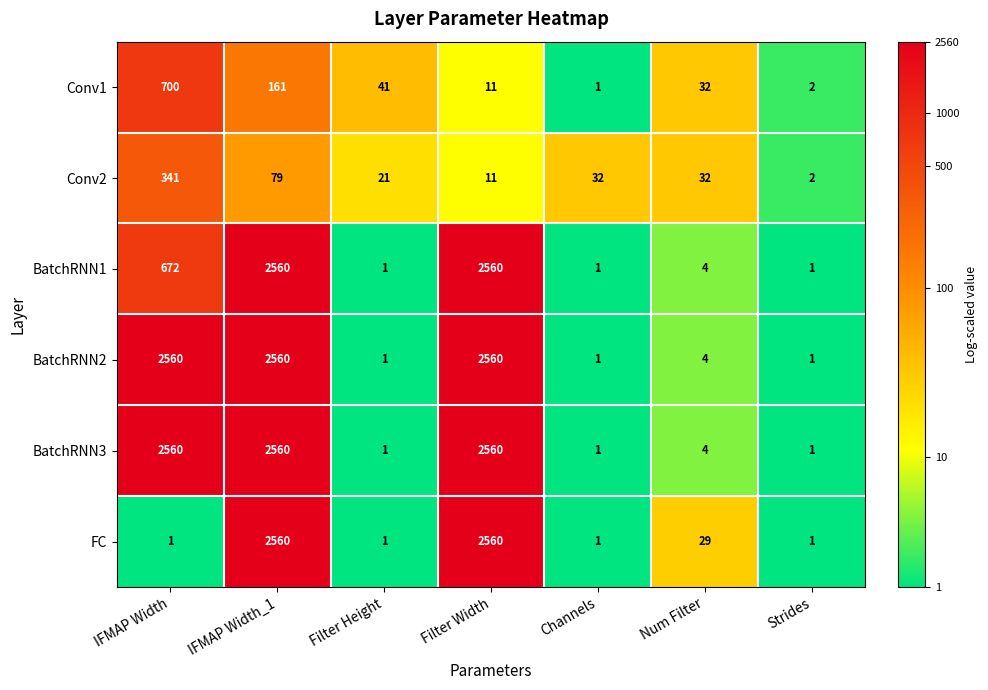

What is the greatest value displayed?

2560